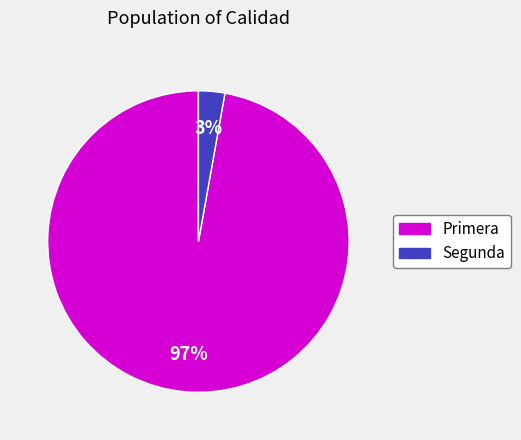

Count the number of slices in the pie.

2